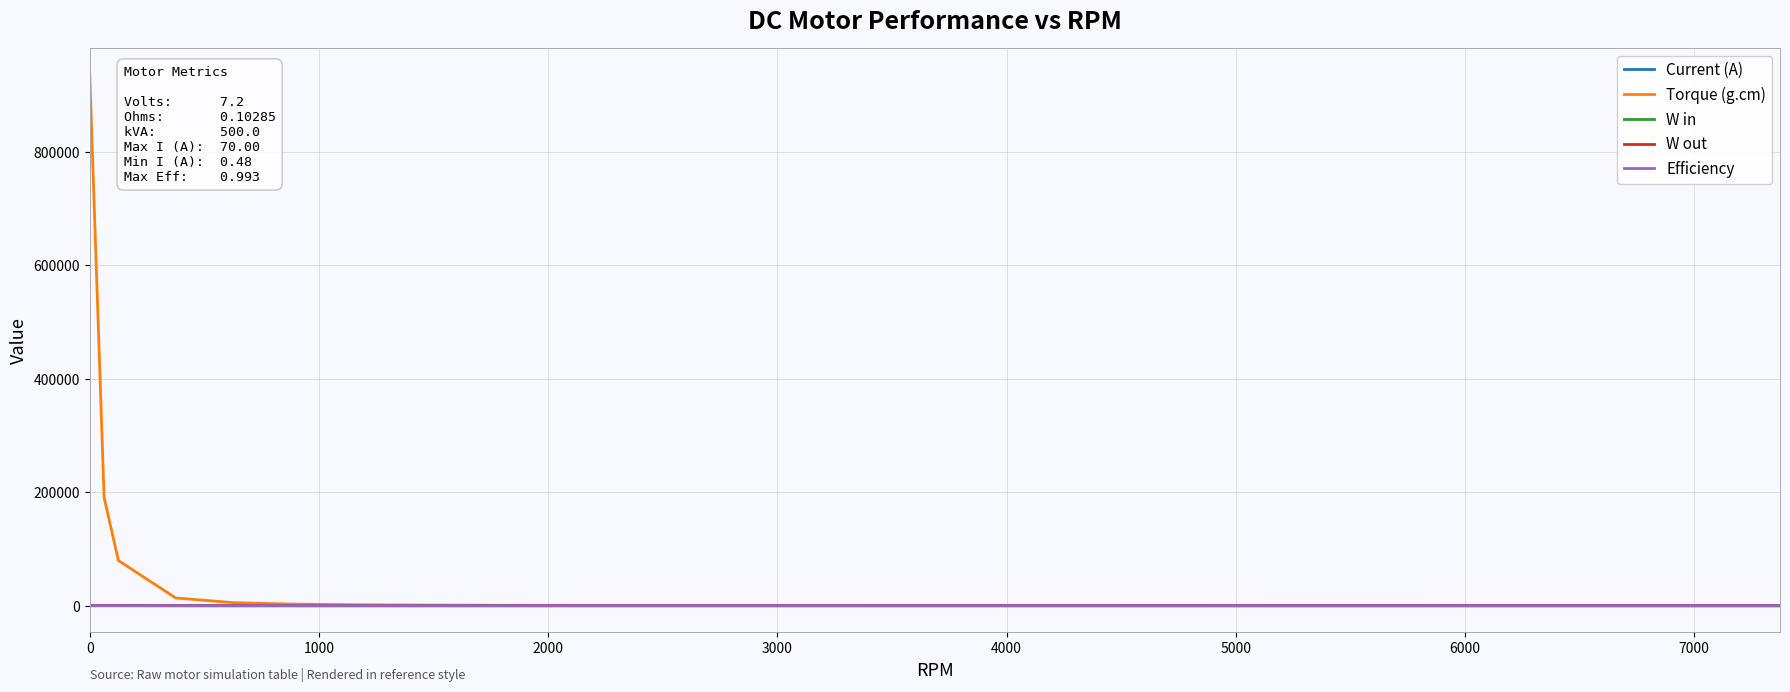

What is the difference between the second highest and minimum values in the W in series?

224.0